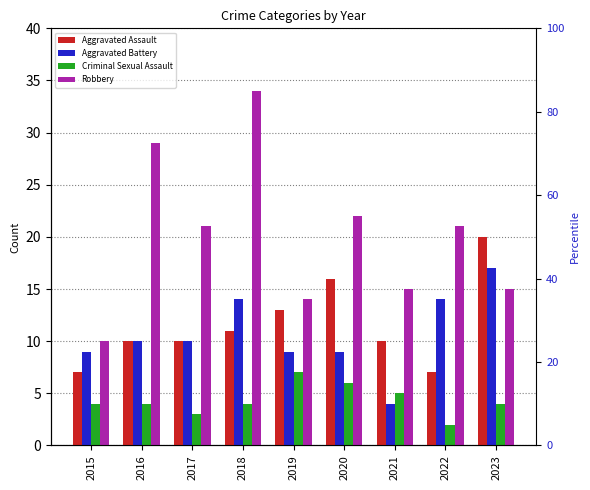

Which series has the largest total across all categories?

Robbery